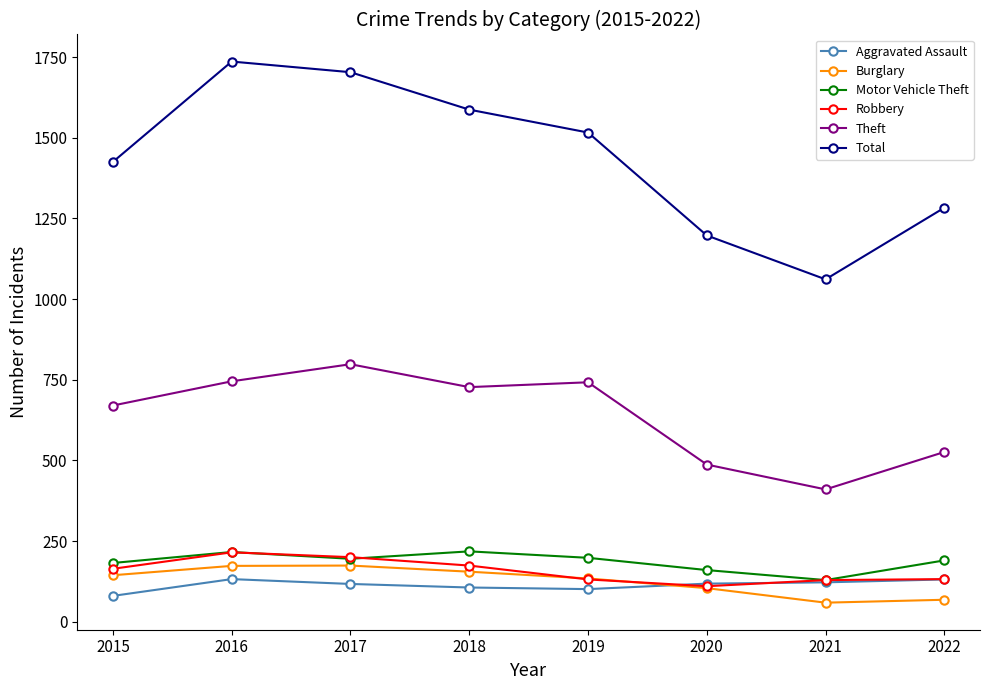

True or false: Total has more than 2 points higher than both neighbors.

False